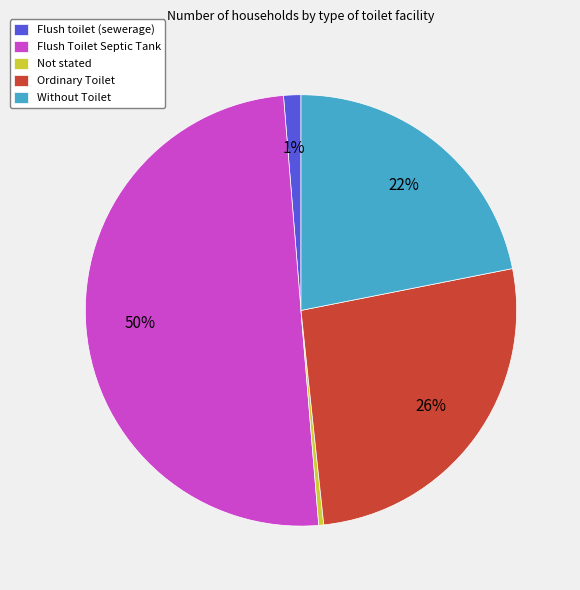

Is the sum of Not stated and Flush Toilet Septic Tank greater than half?

Yes